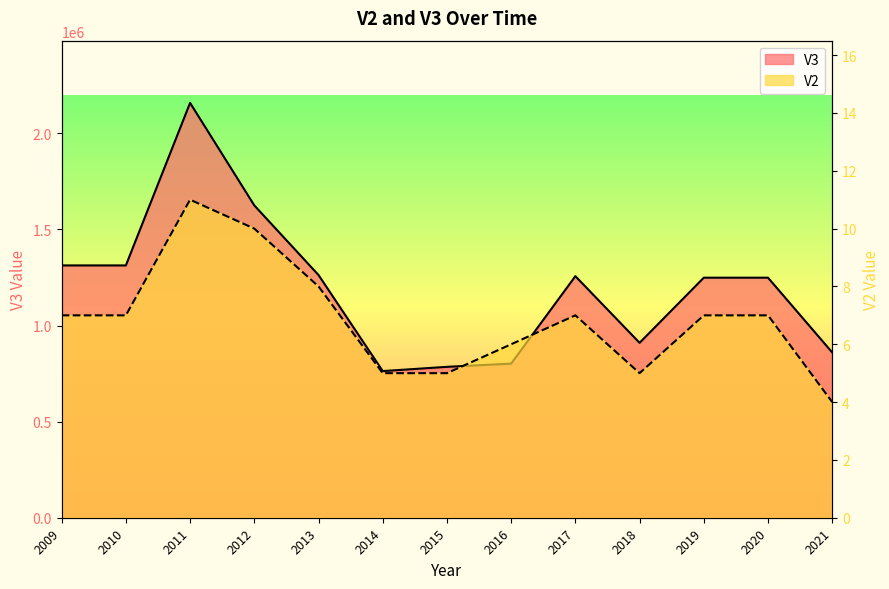

In V2, how many points are lower than both neighbors (excluding endpoints)?

1